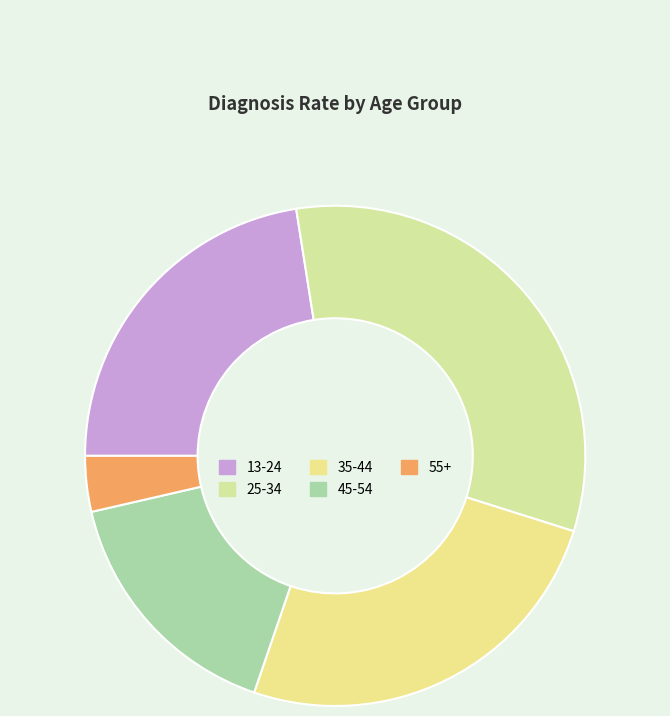

True or false: 55+ accounts for 4% of the total.

True